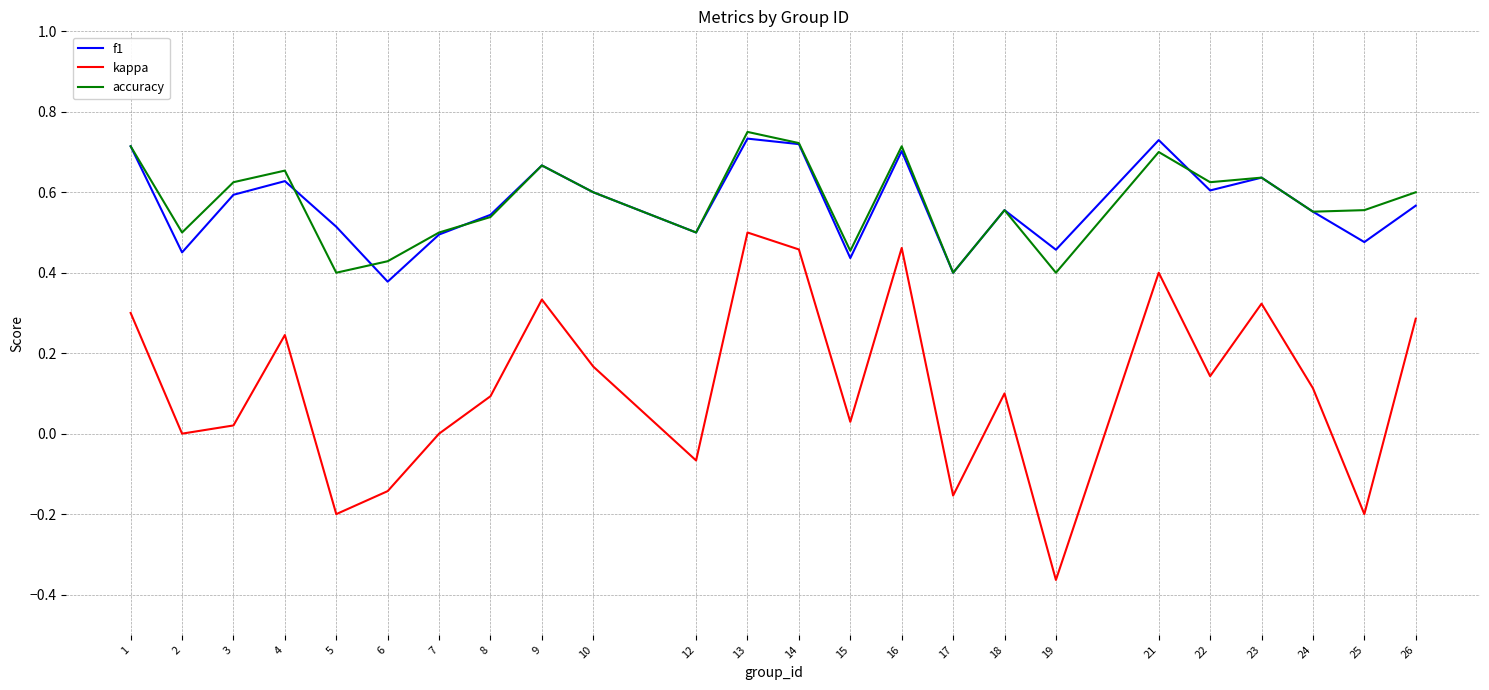

Which series changed the most between 7 and 22?

kappa